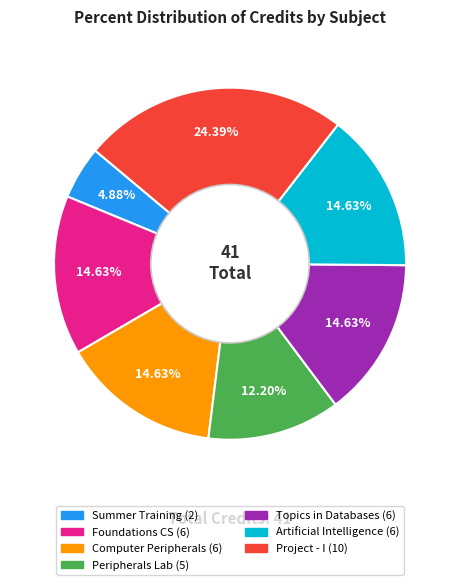

Does any single category account for the majority?

No